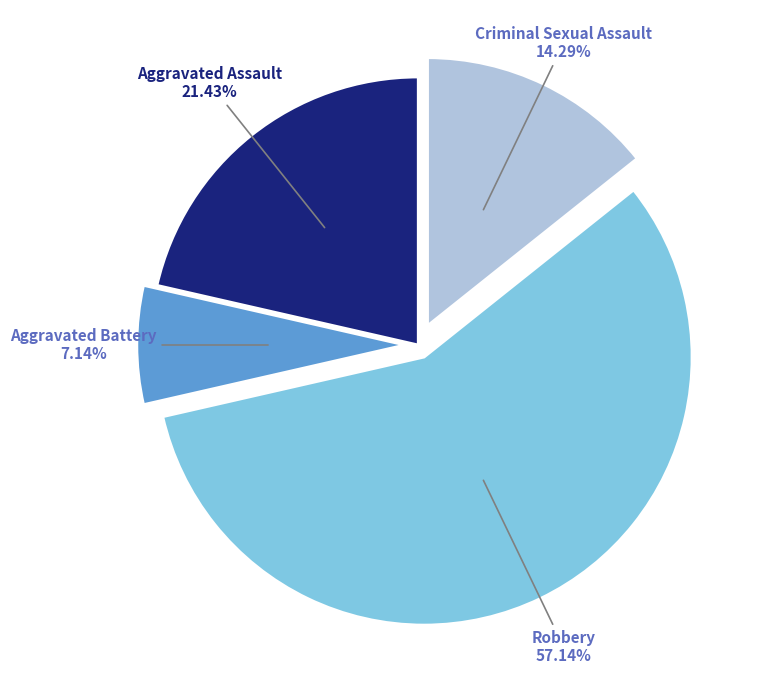

True or false: Criminal Sexual Assault accounts for 4% of the total.

False